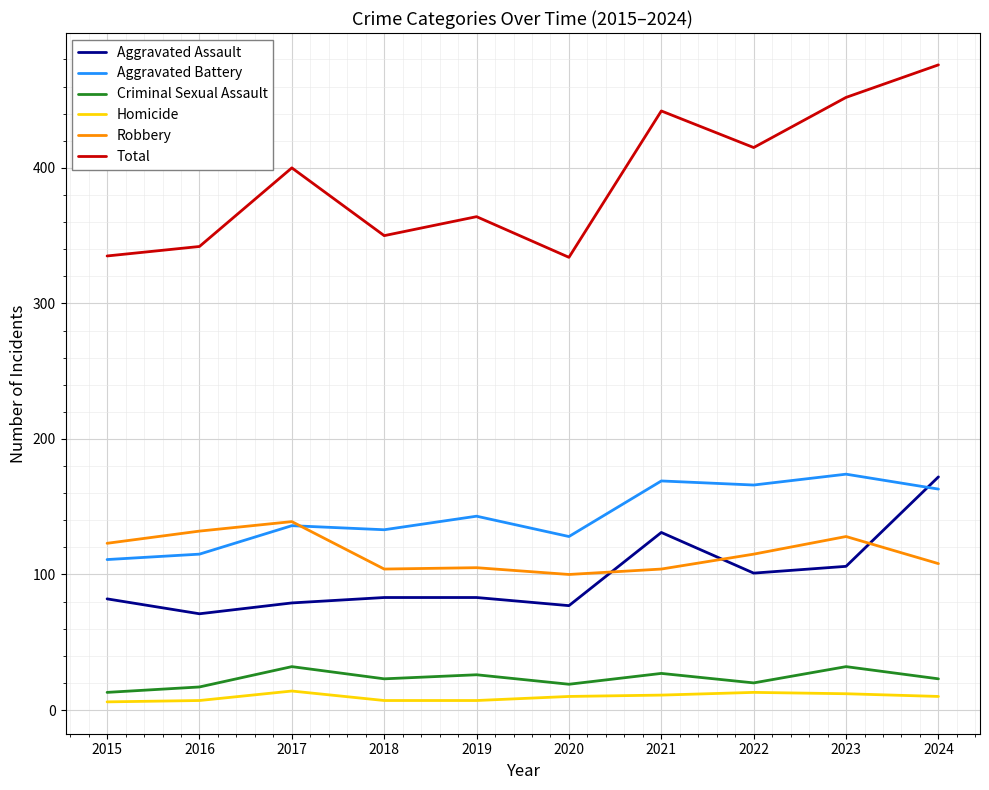

What value does the Homicide series have at 2021?

11